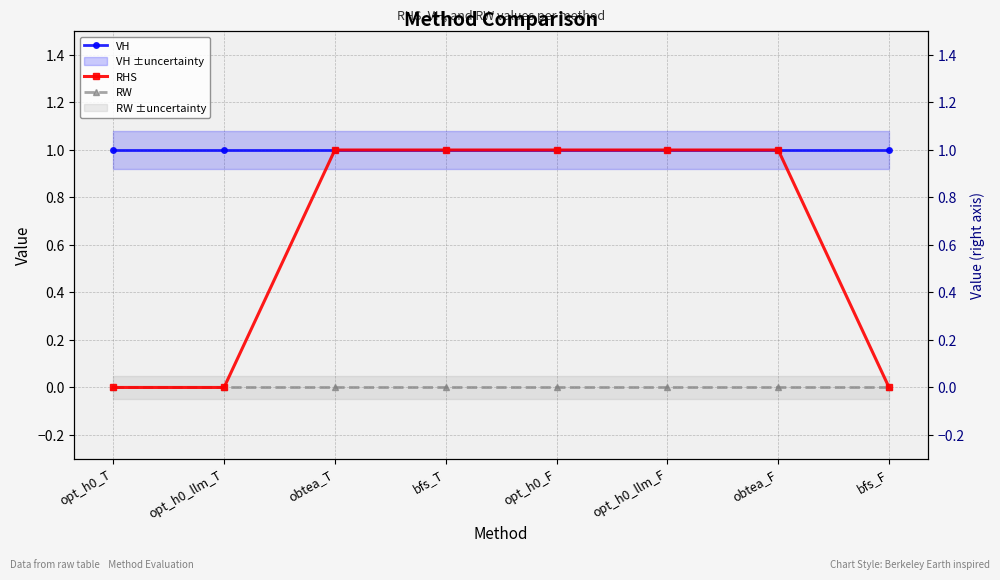

Reading left to right, transcribe all the data shown in this chart.

VH: 1	1	1	1	1	1	1	1
RHS: 0	0	1	1	1	1	1	0
RW: 0	0	0	0	0	0	0	0